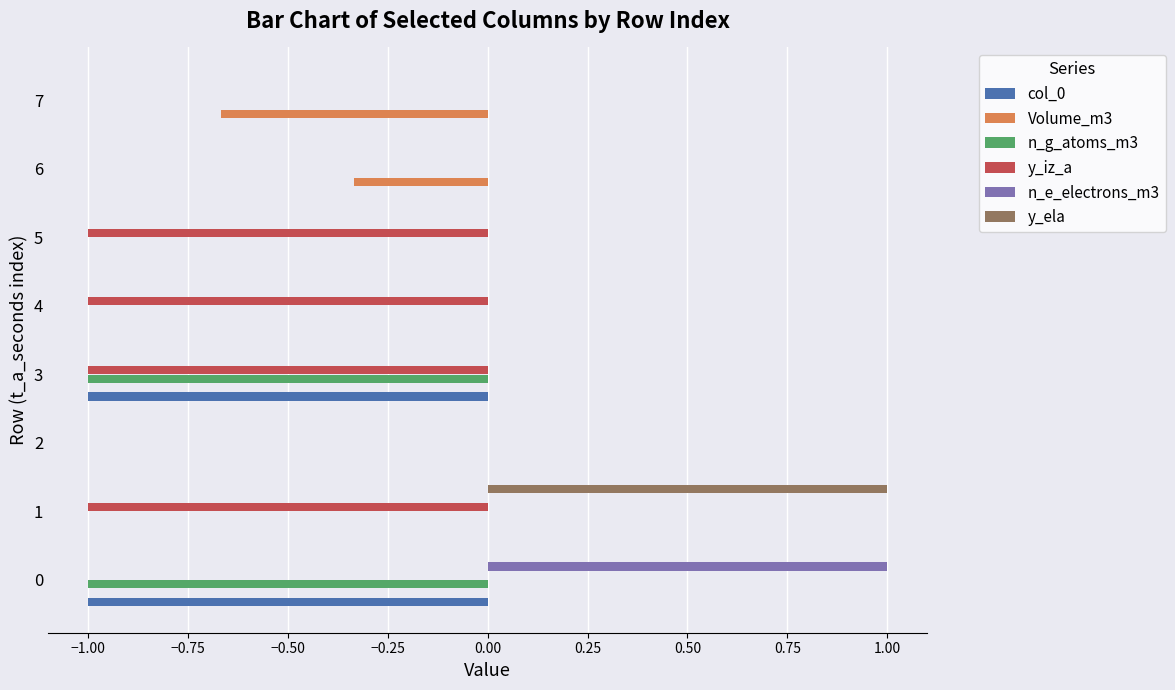

What is the maximum value shown in the chart?

1.0